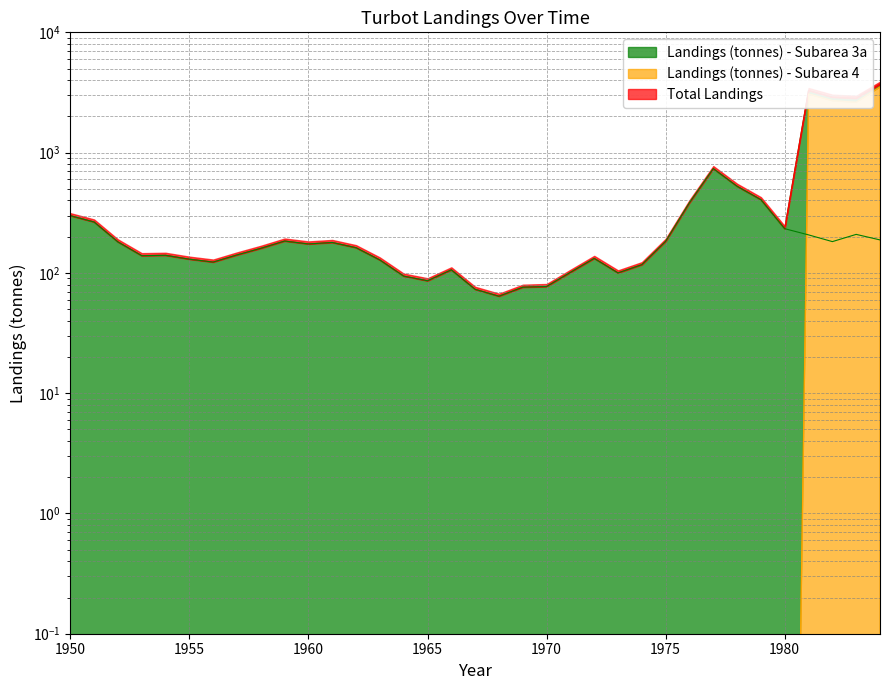

Is it true that Total Landings equals 76.0 at 1969?

True